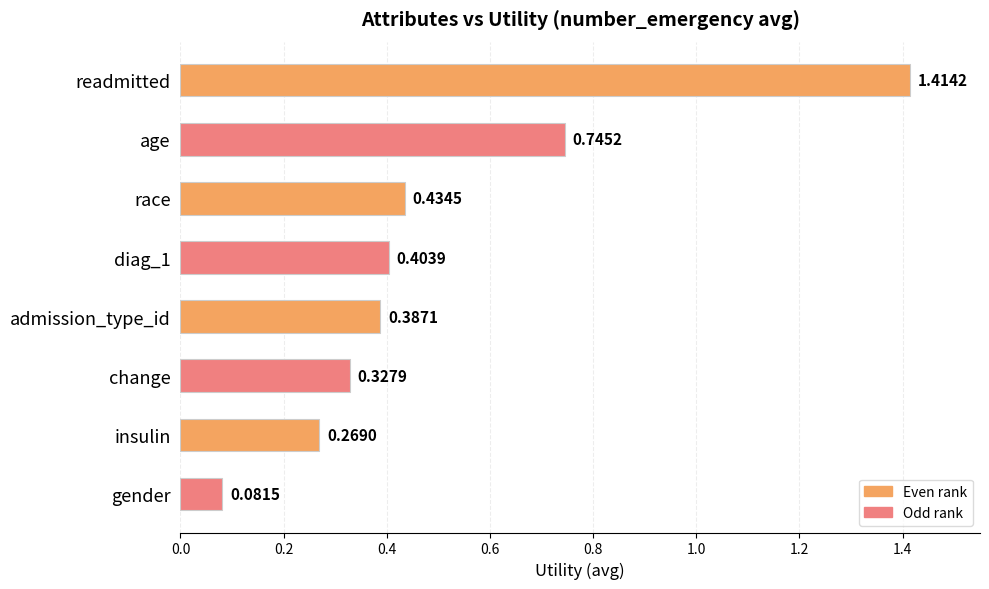

Which has a higher value, diag_1 or change?

diag_1